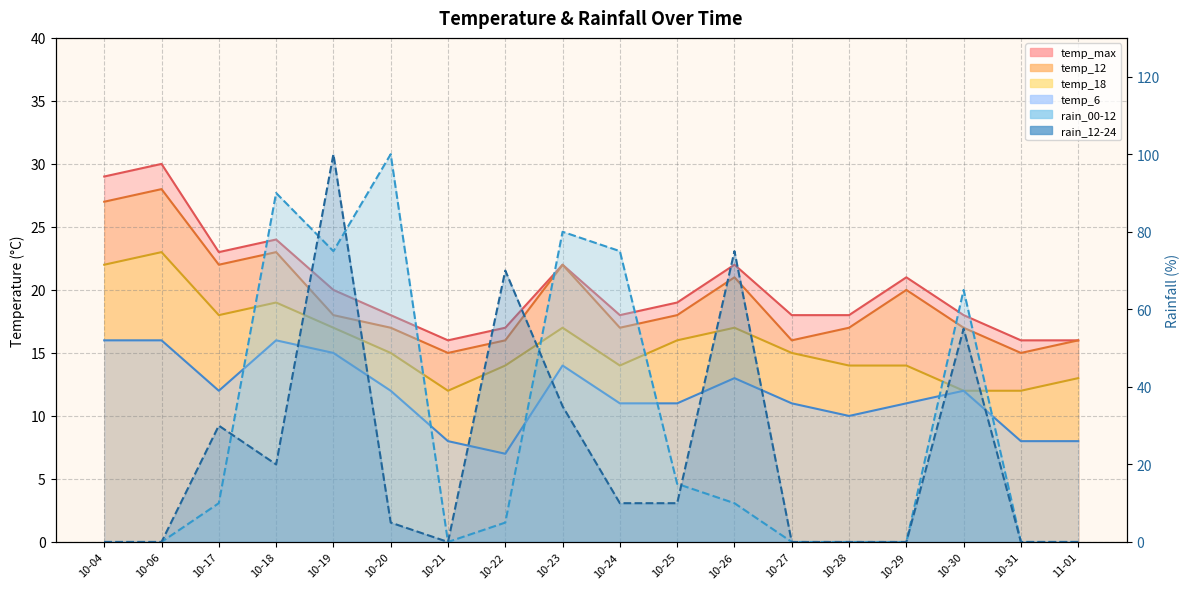

At 10-28, list the series in order from smallest to largest.

rain_00-12, rain_12-24, temp_6, temp_18, temp_12, temp_max